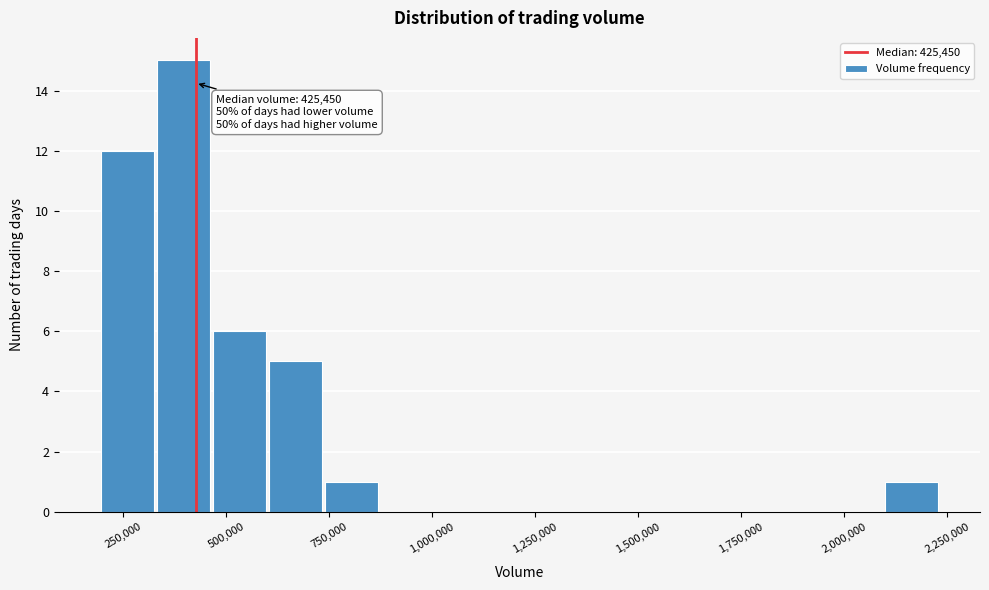

Read against the x-axis, roughly where is the centre of the tallest bar?

400000